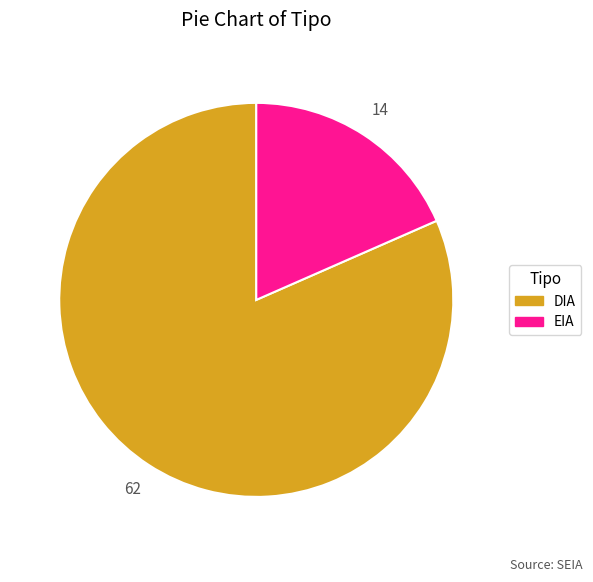

What is the majority slice?

DIA